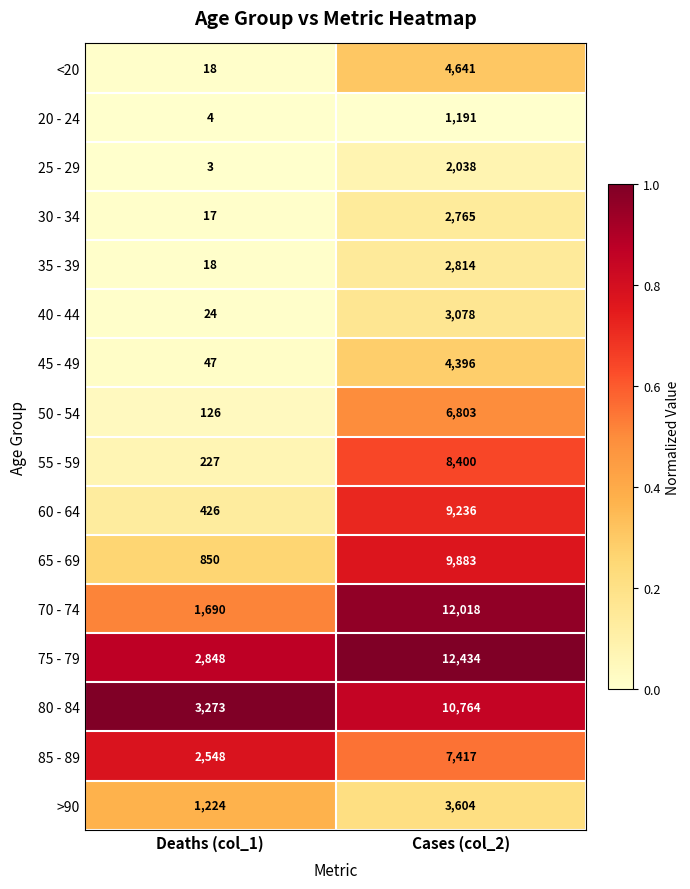

What is the difference between the >90 values at Deaths (col_1) and Cases (col_2)?

2380